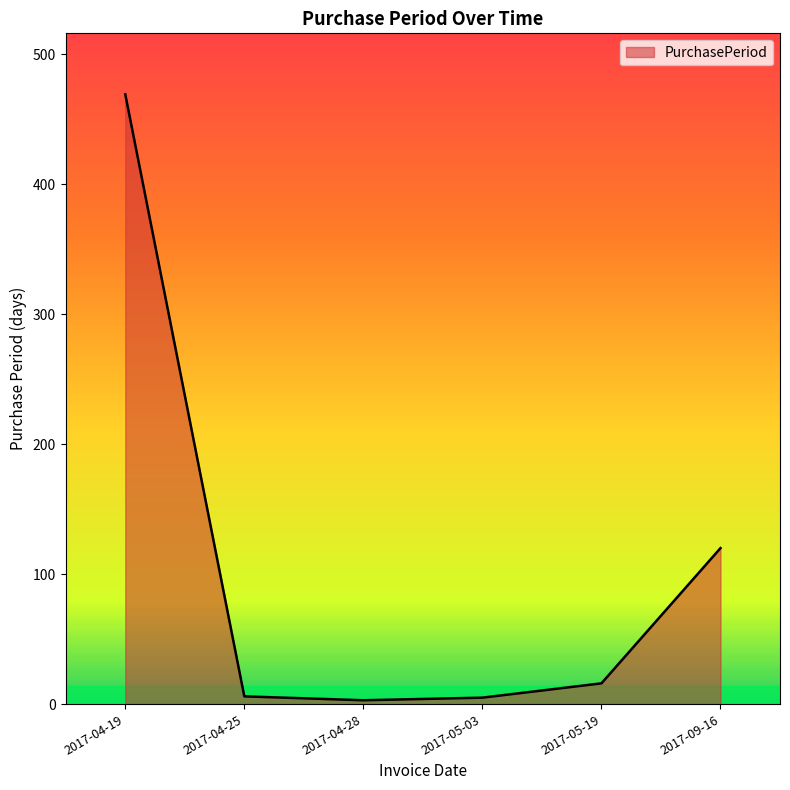

At which category does the chart reach its peak across all series?

2017-04-19